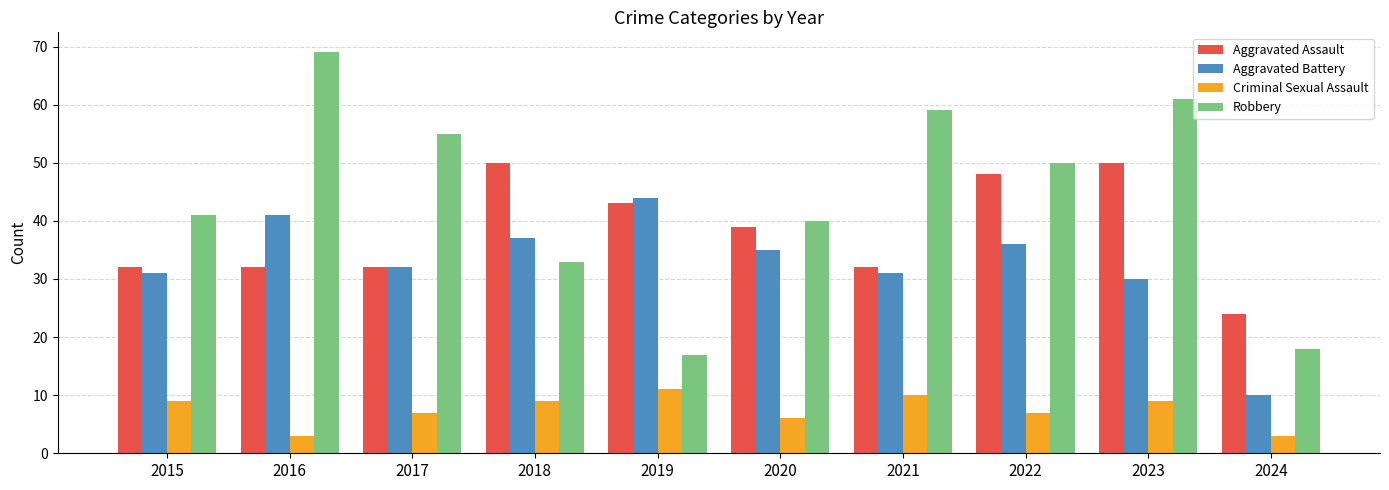

How many bars are there in total?

40